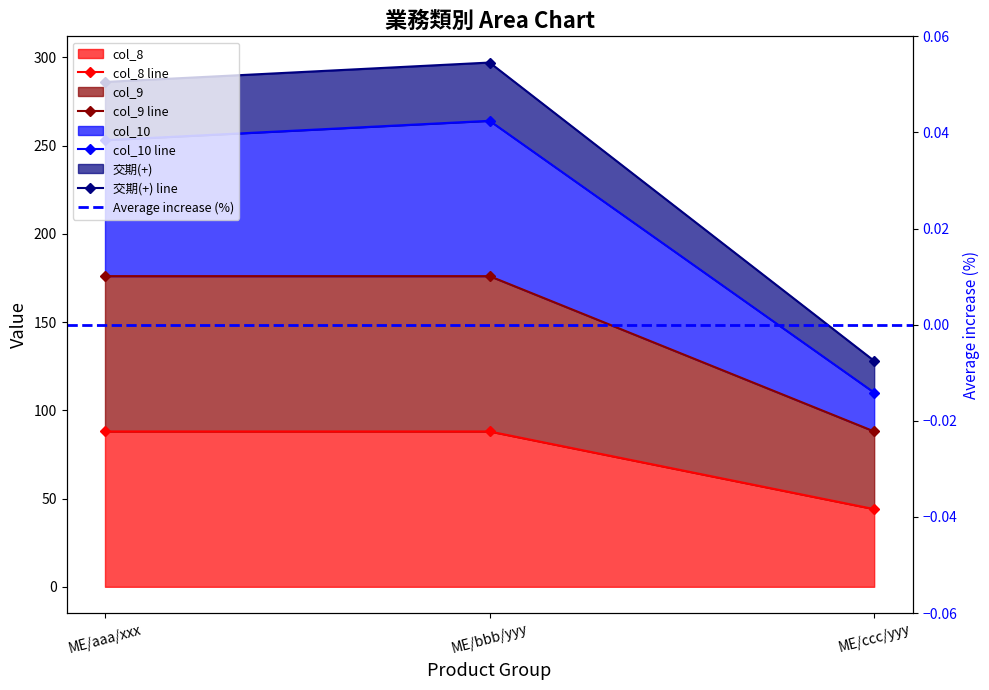

Which series changed the most between ME/aaa/xxx and ME/bbb/yyy?

col_10